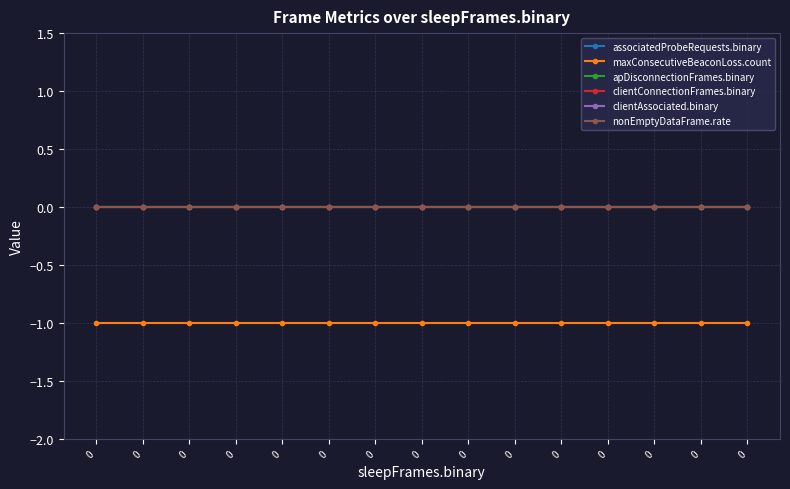

True or false: apDisconnectionFrames.binary and associatedProbeRequests.binary cross at least once.

False